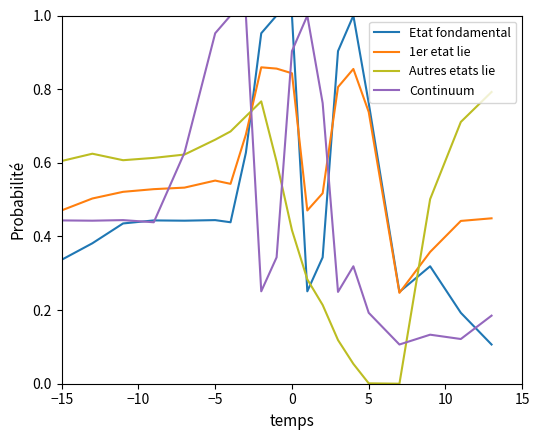

Which series has the largest total across all categories?

1er etat lie